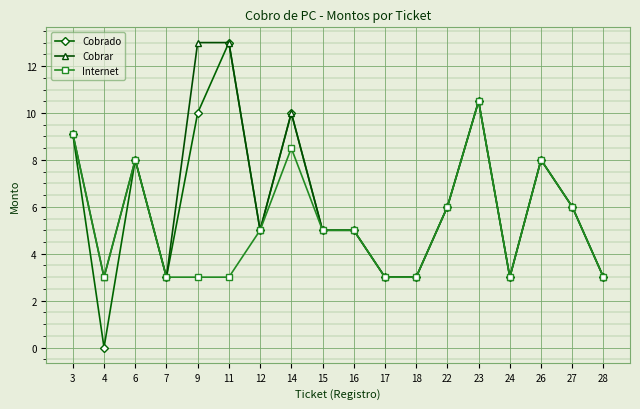

At how many categories does at least one series exceed 2?

18